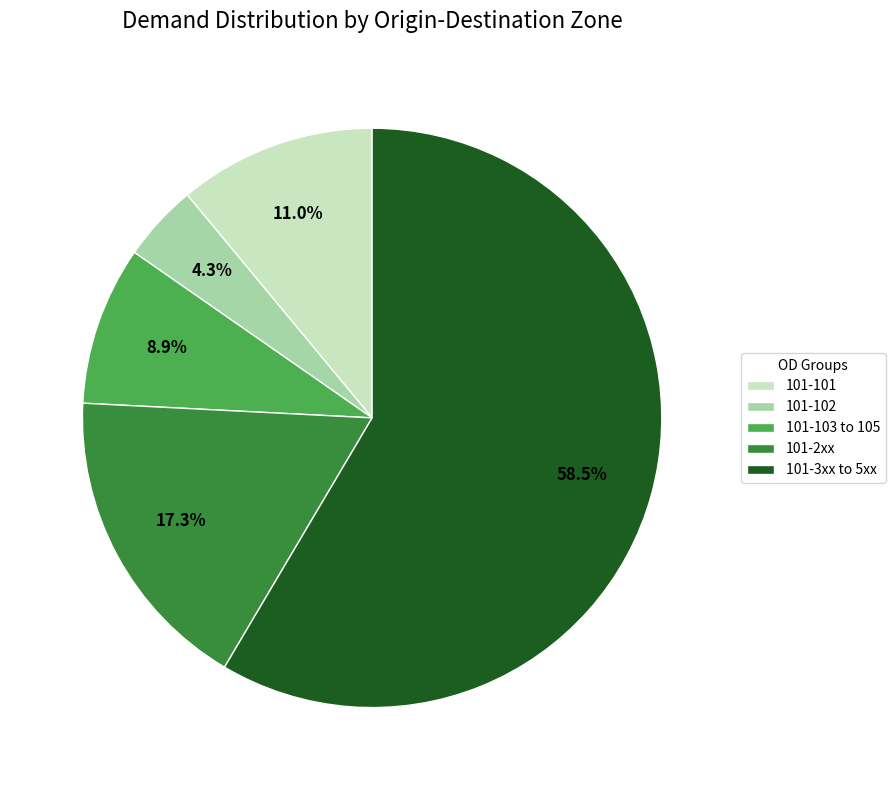

What is the total percentage of 101-3xx to 5xx and 101-2xx?

75.8%